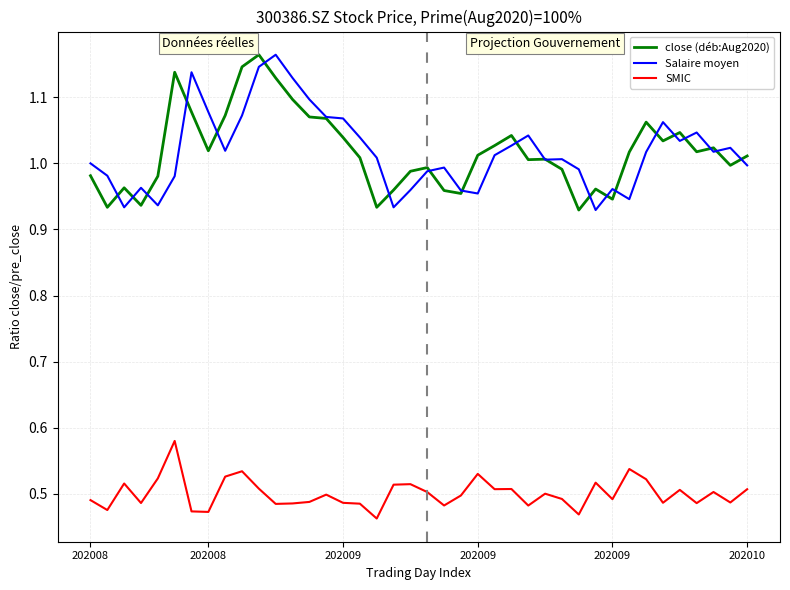

Does the chart have visible grid lines?

Yes